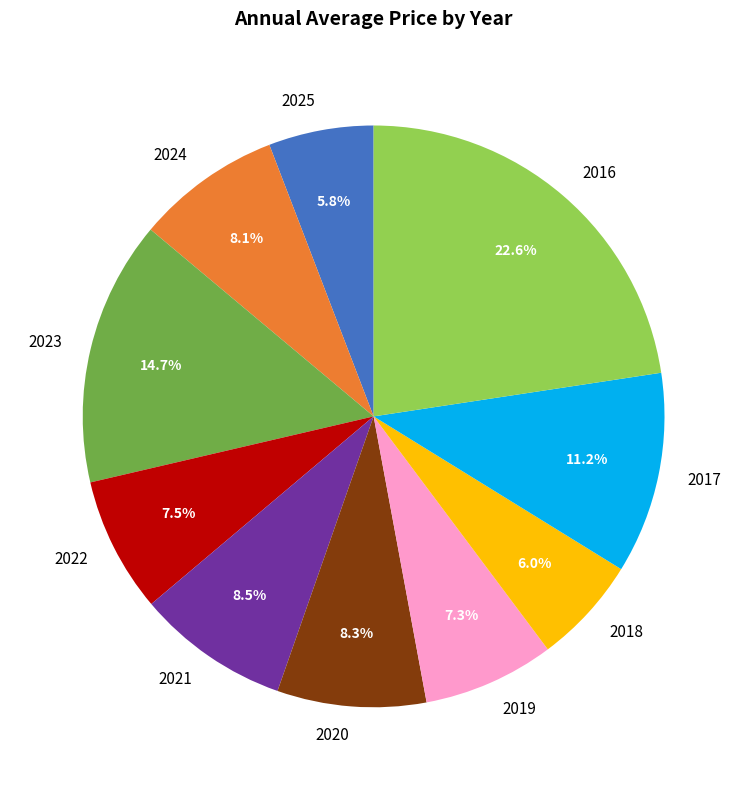

Count the number of slices in the pie.

10